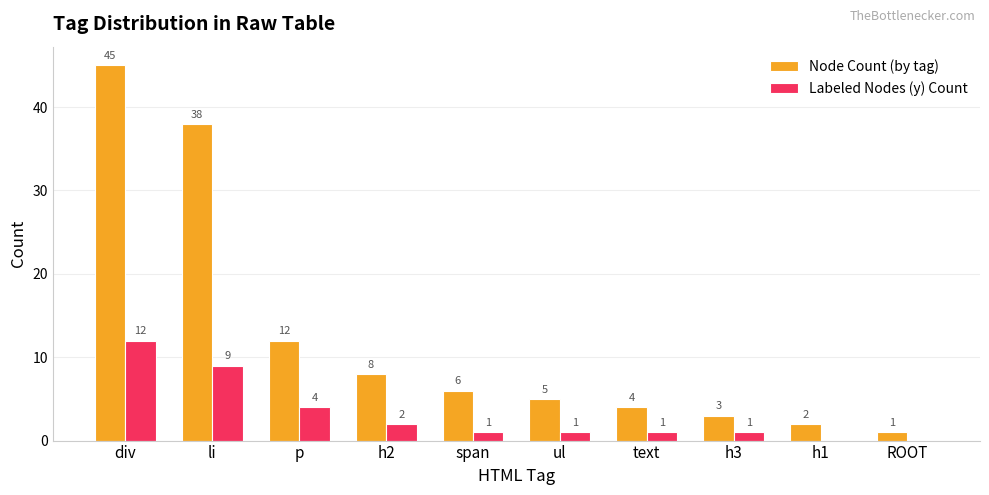

At which label does Node Count (by tag) first exceed 6?

div